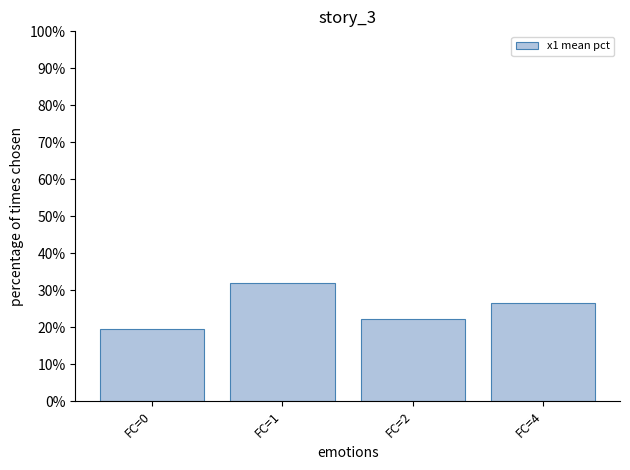

What is the difference between the second highest and minimum values?

0.1